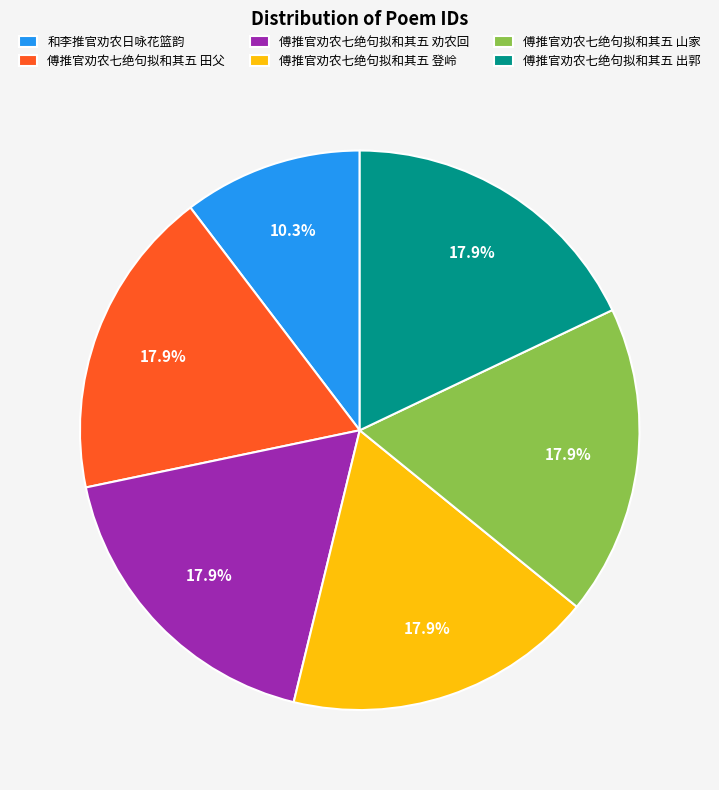

How many slices are in this pie chart?

6